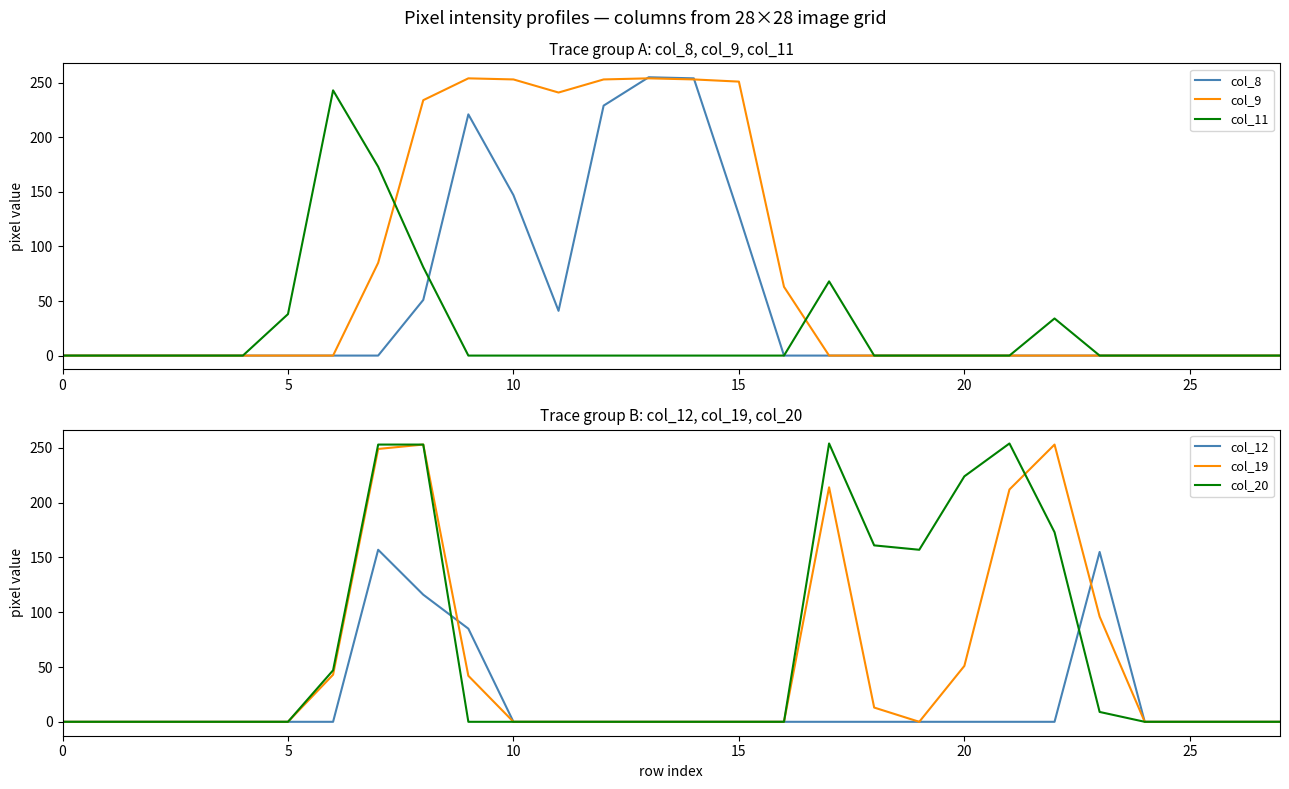

At how many categories does at least one series exceed 48?

18